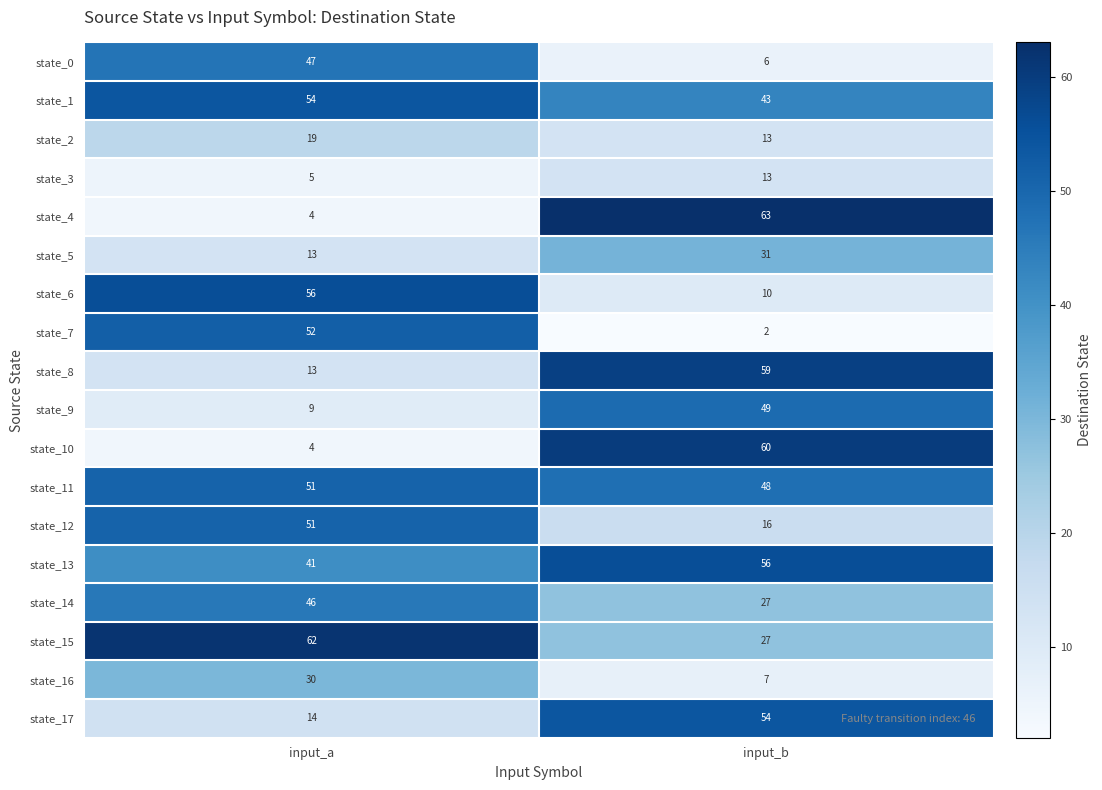

What is the average value of the state_3 series?

9